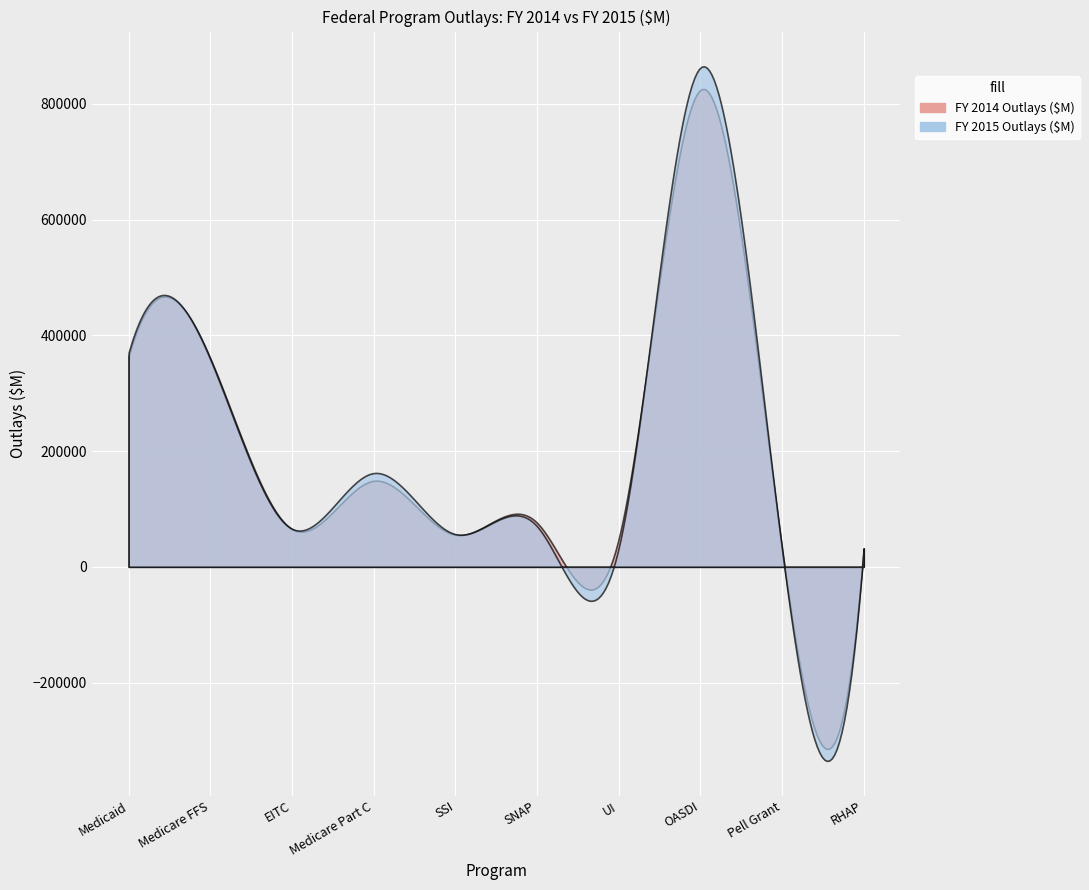

What is the difference between the maximum and minimum values in the FY 2014 Outlays ($M) series?

792637.2